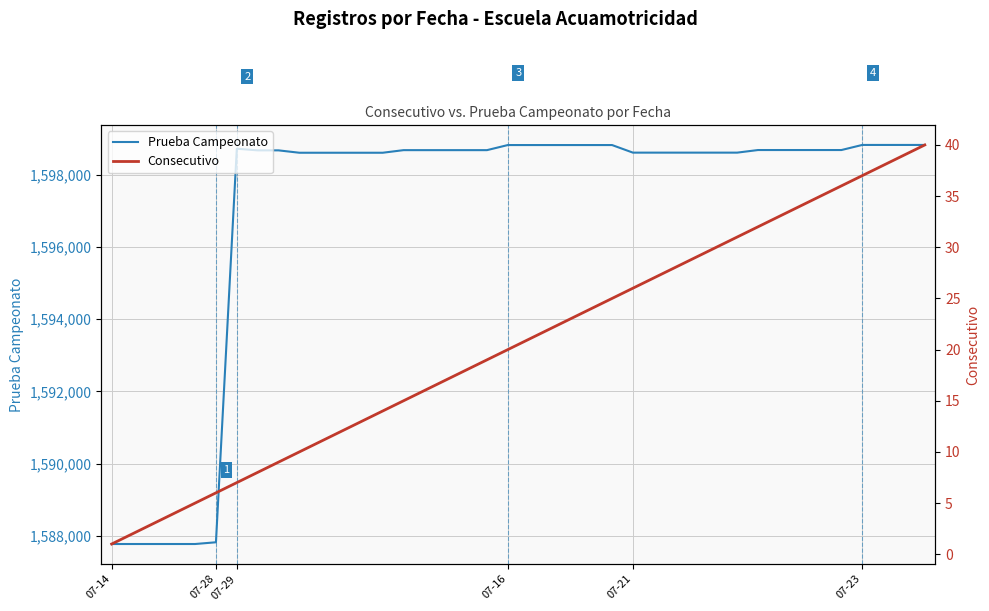

What is the minimum value for Prueba Campeonato?

1587770